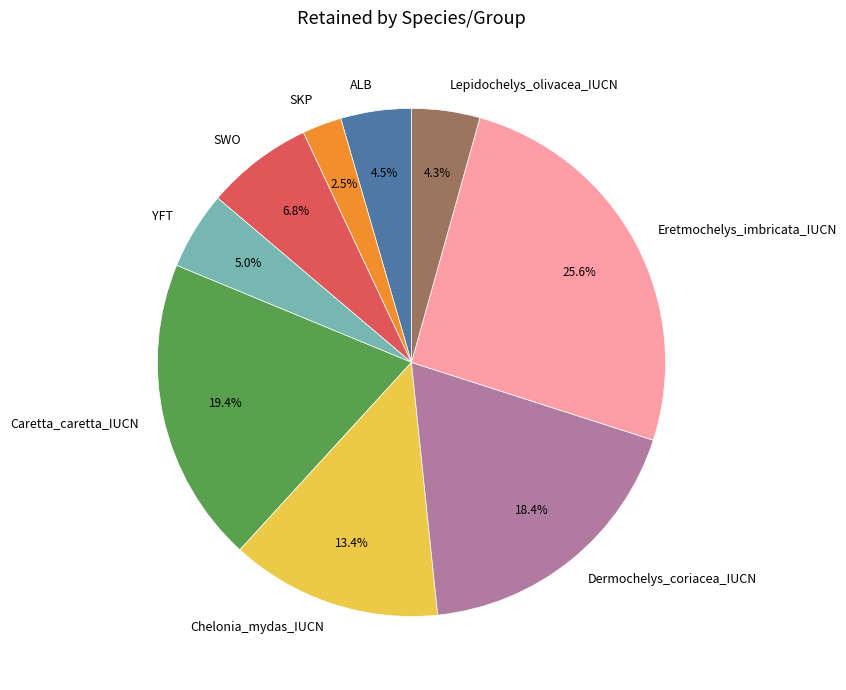

The SWO slice represents 20% of the pie. True or false?

False